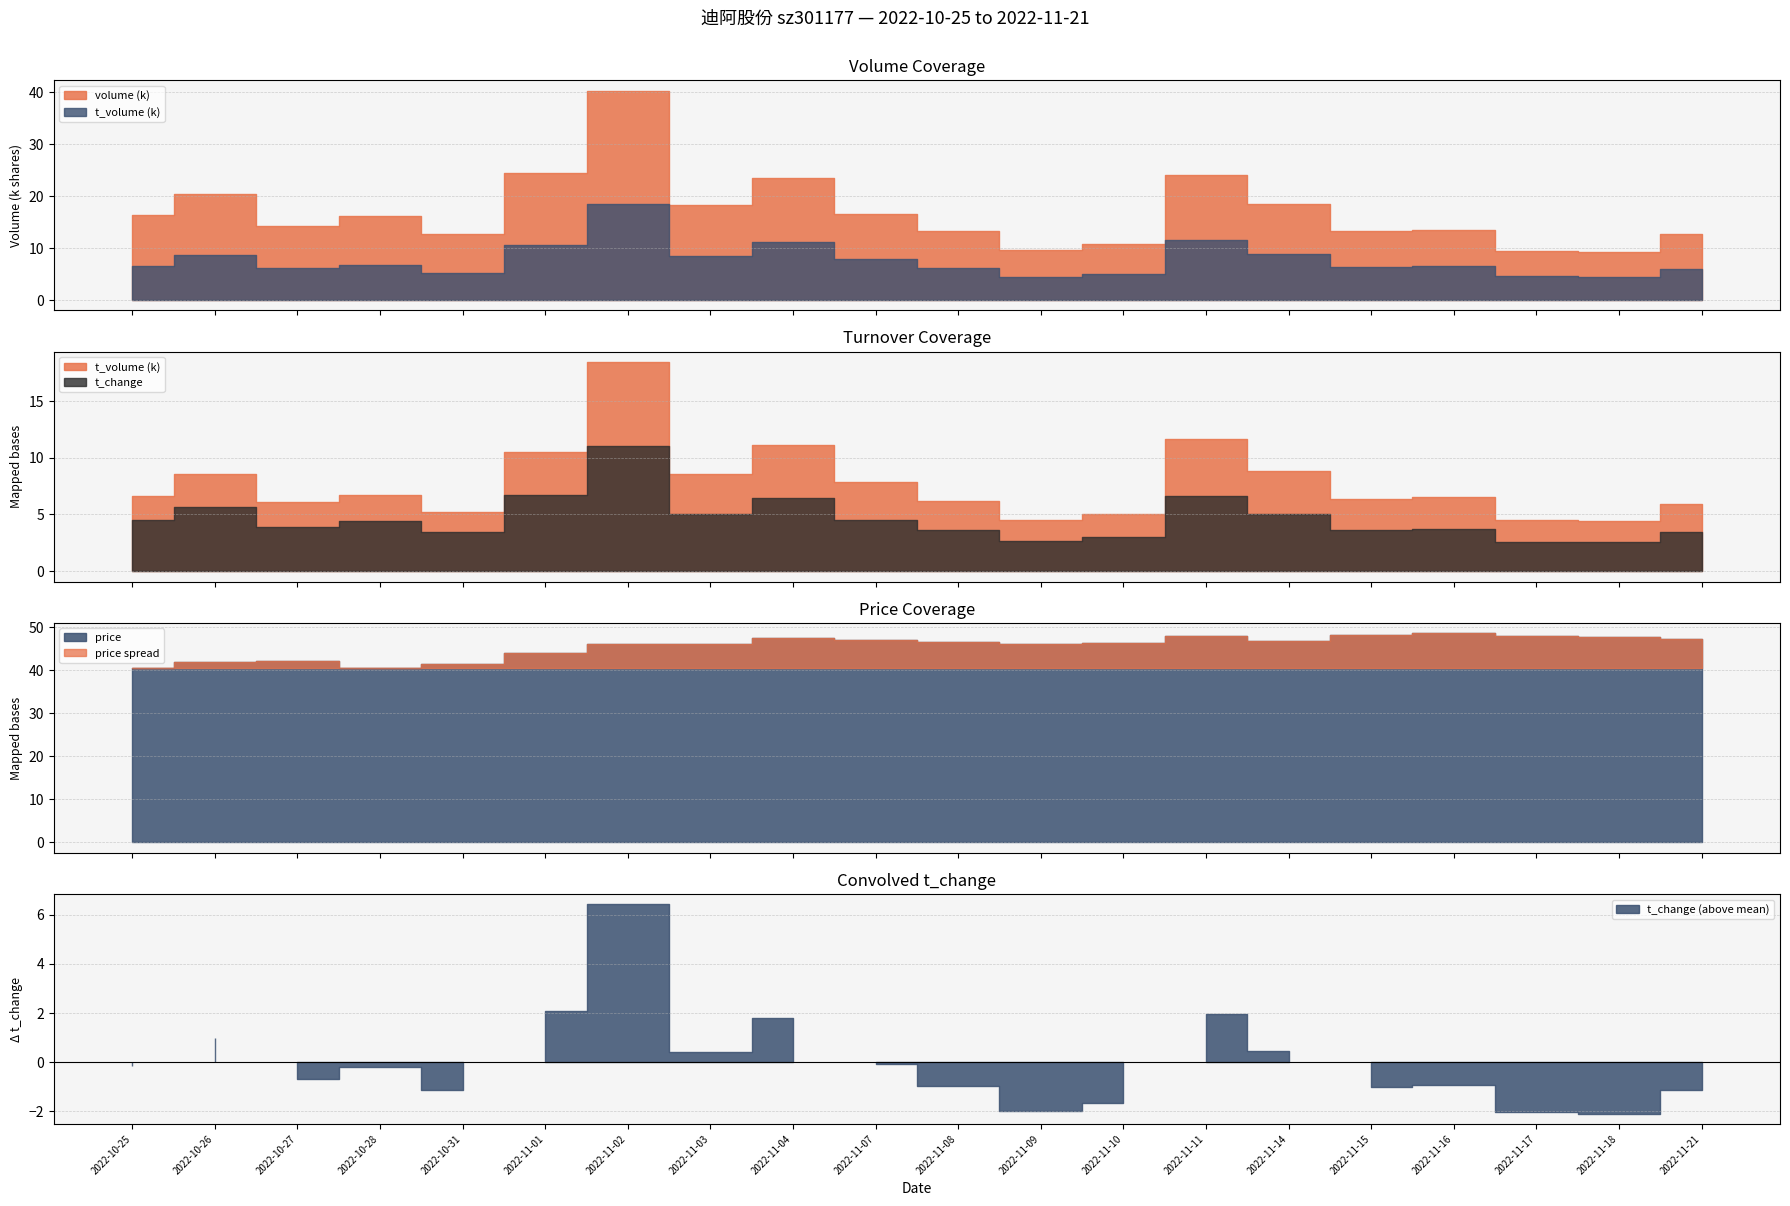

What is the label of the 15th point from the right?

2022-11-01